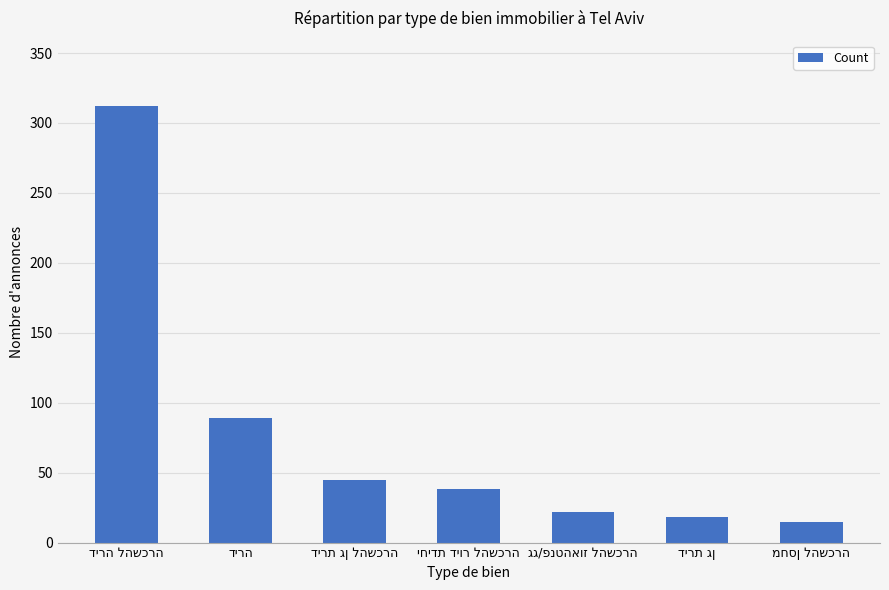

Reading right to left, extract all data points from this chart.

15	18	22	38	45	89	312